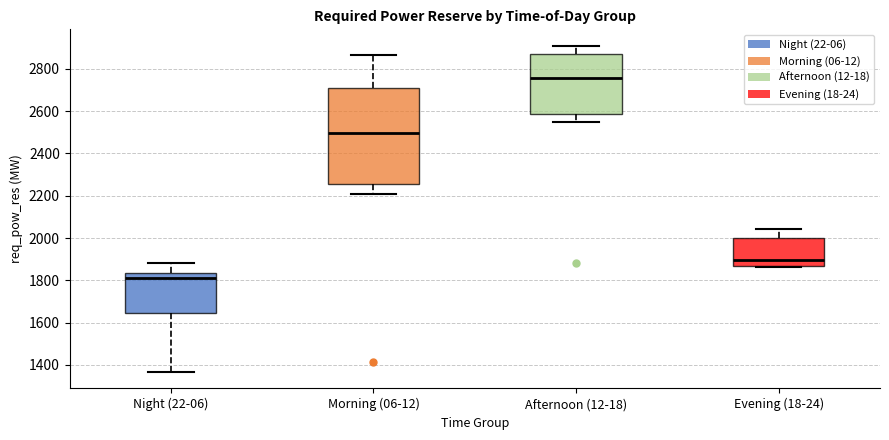

Reading left to right, read every box against the y-axis: the position of its median line, the range the box covers, and the ends of its whiskers. The values are not printed on the chart, so give them approximately, as read against the axis.

Night (22-06): median 1820, box 1640 to 1840, whiskers 1360 to 1880
Morning (06-12): median 2500, box 2260 to 2700, whiskers 2200 to 2860
Afternoon (12-18): median 2760, box 2580 to 2880, whiskers 2540 to 2920
Evening (18-24): median 1900, box 1880 to 2000, whiskers 1860 to 2040